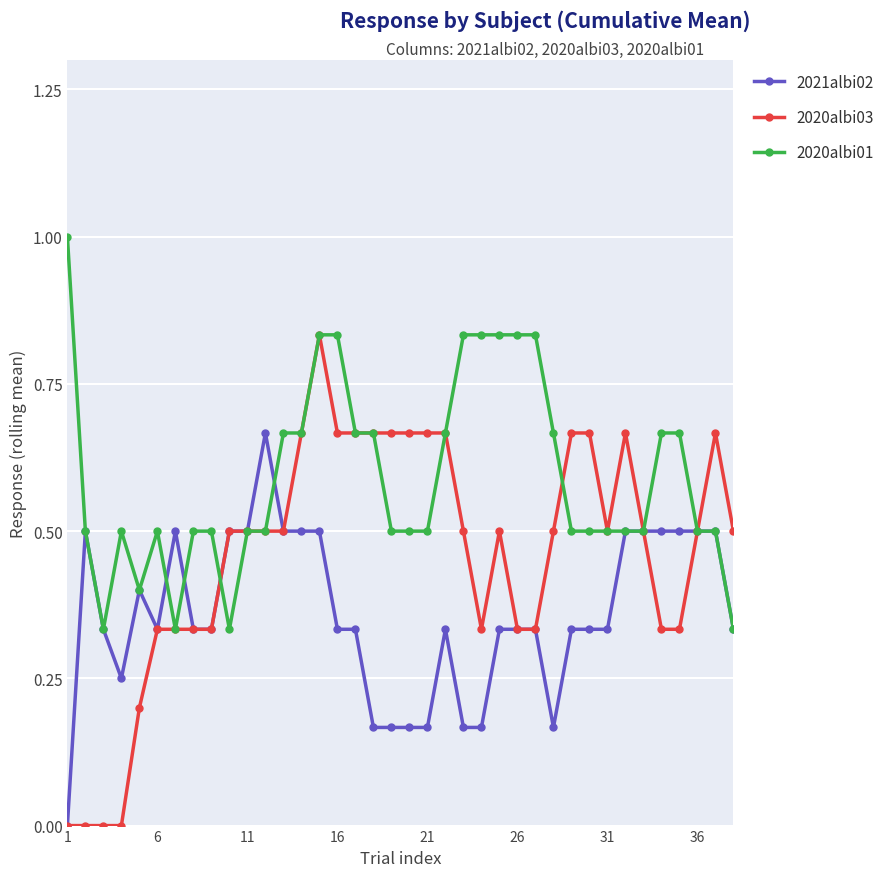

Which series has the largest total across all categories?

2020albi01